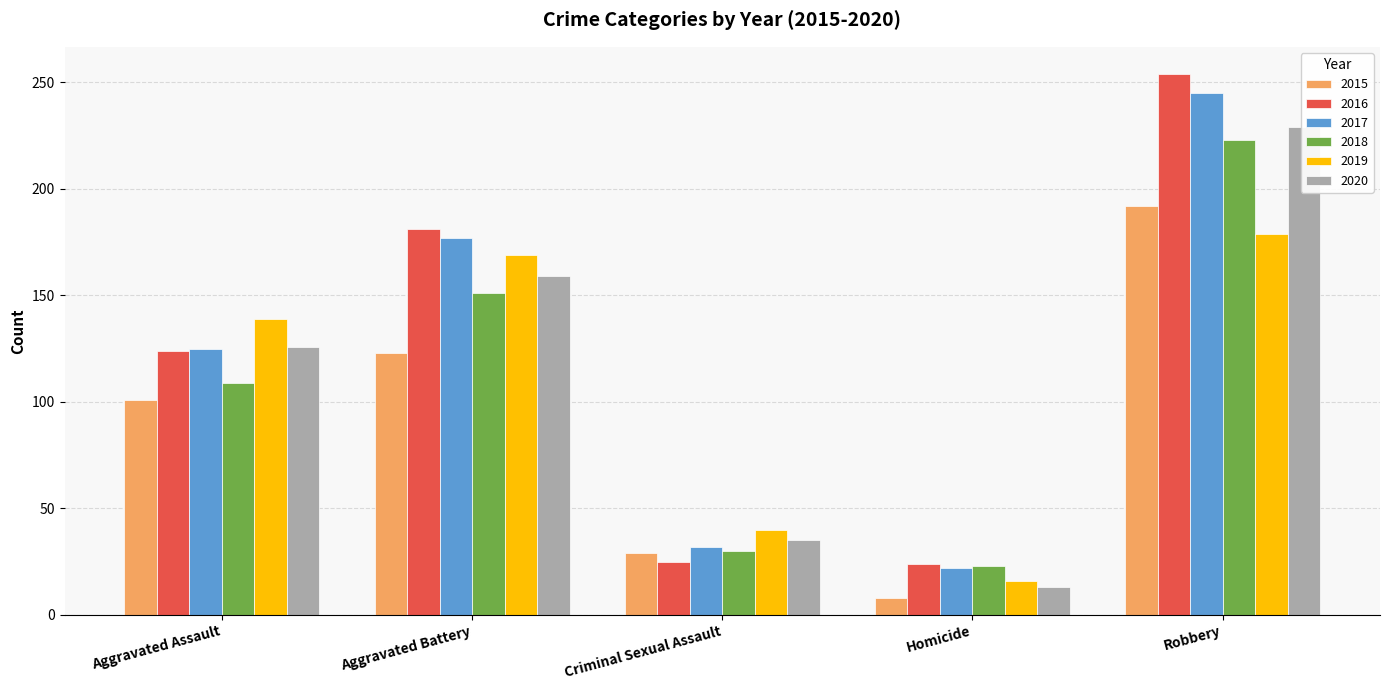

List the labels in order of 2016 value, largest first.

Robbery, Aggravated Battery, Aggravated Assault, Criminal Sexual Assault, Homicide